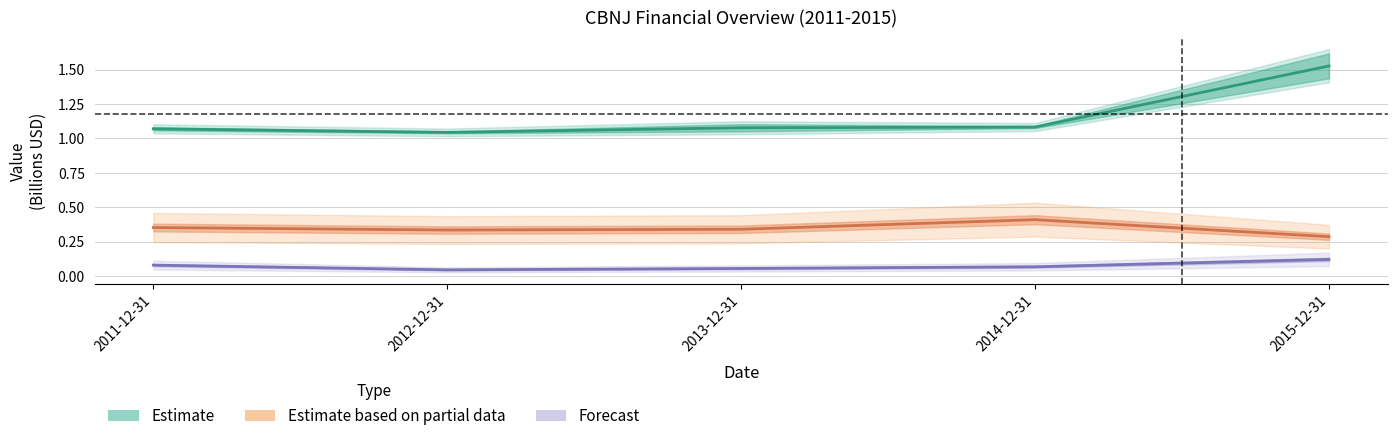

Where is the first local minimum for cashneq?

2012-12-31